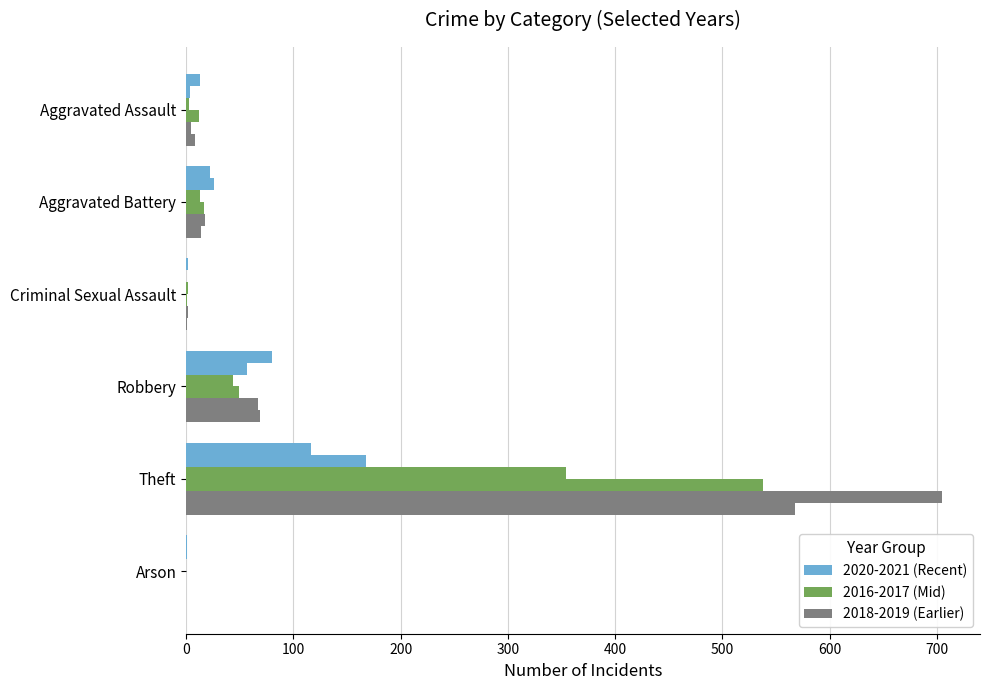

The value of 2019 at Arson is -190. True or false?

False